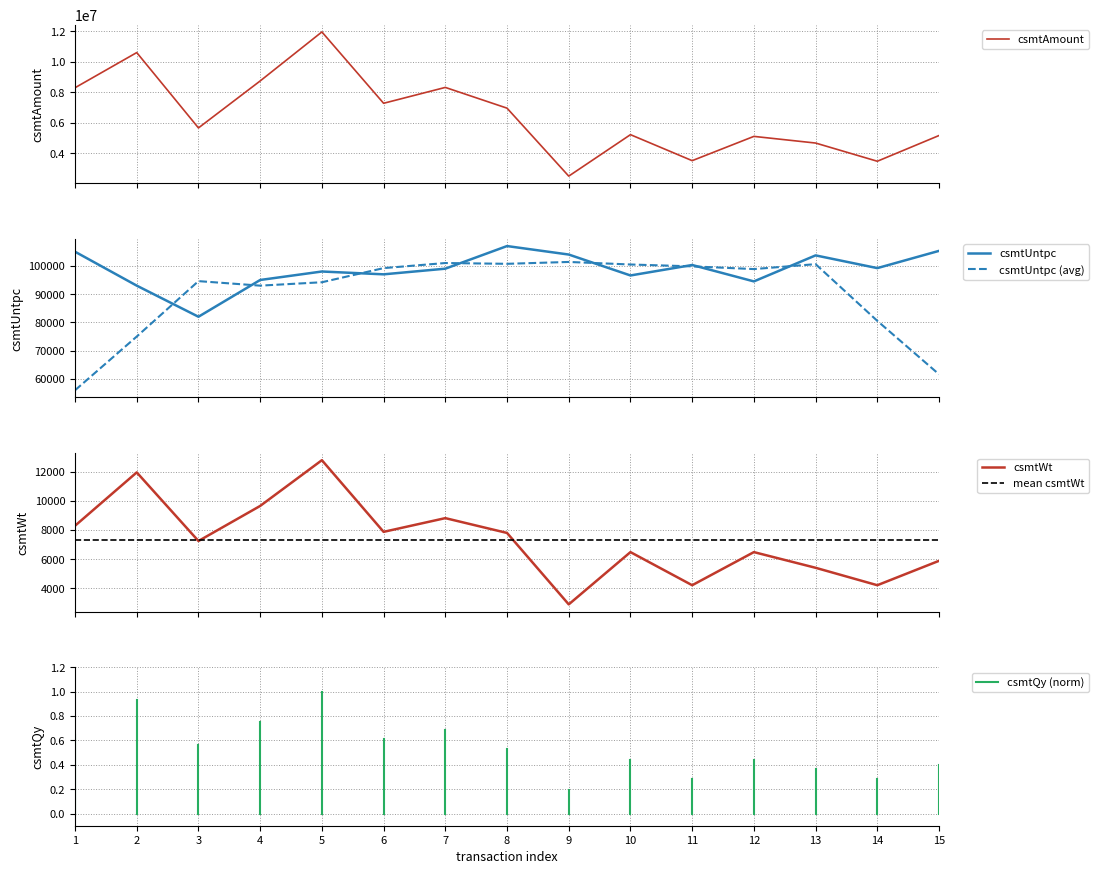

Which series changed the most between 3 and 4?

csmtAmount